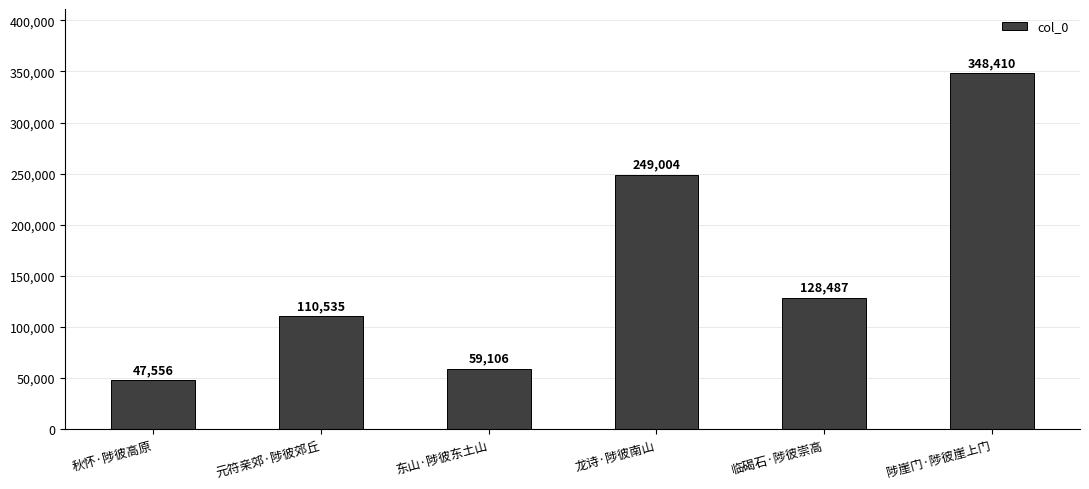

Where is the data nearest to the value 197983?

龙诗·陟彼南山